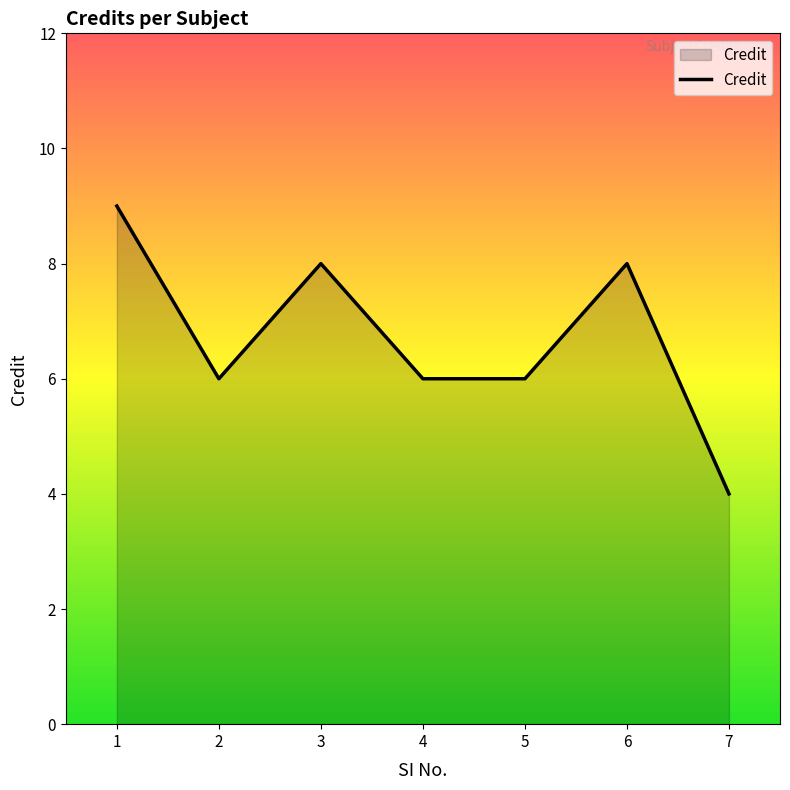

At which category does the data reach its first local valley?

2